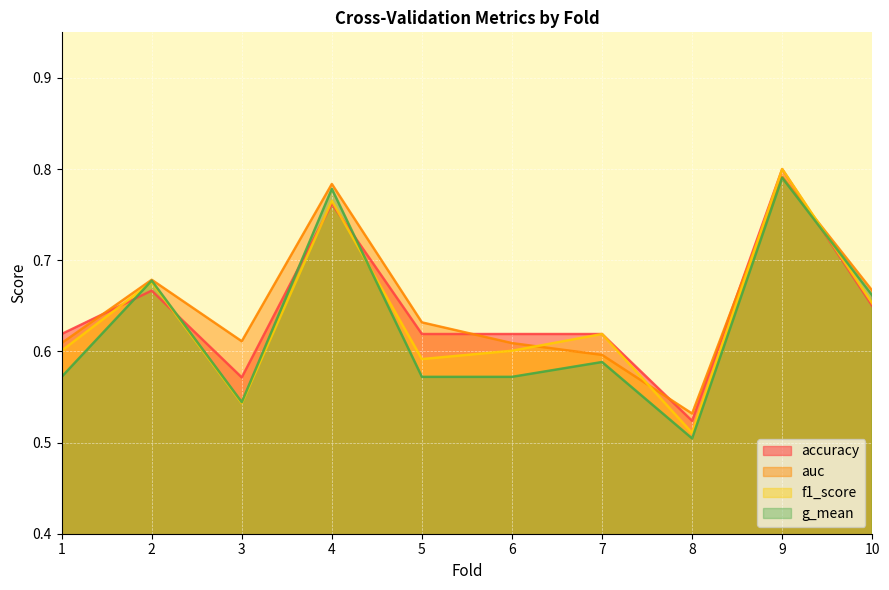

Which label corresponds to the largest value in the chart?

9